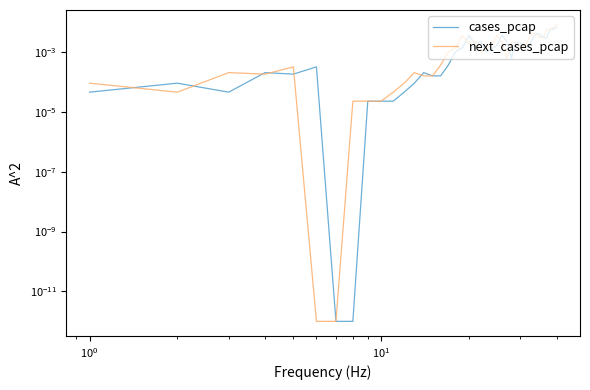

Is the value of next_cases_pcap at $\mathdefault{10^{-1}}$ greater than the value of cases_pcap at 23?

No